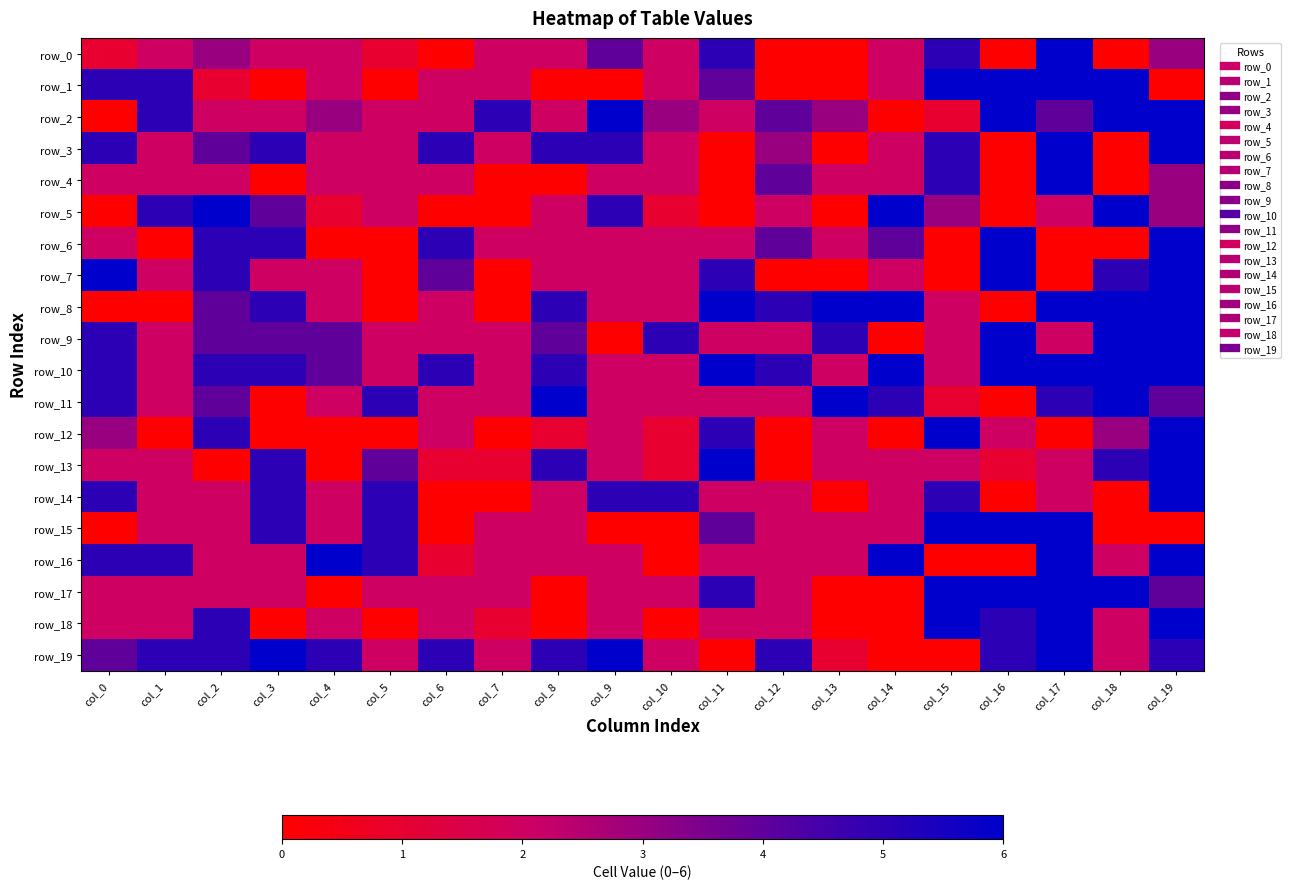

How many values in the row_5 series exceed 2?

8